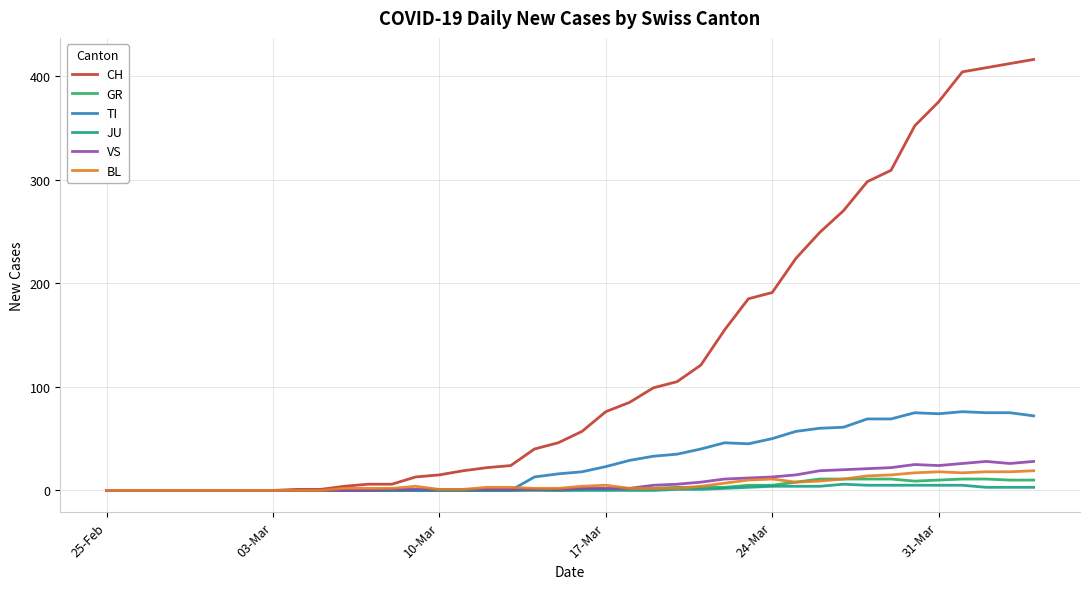

Which series has the widest spread of values?

CH